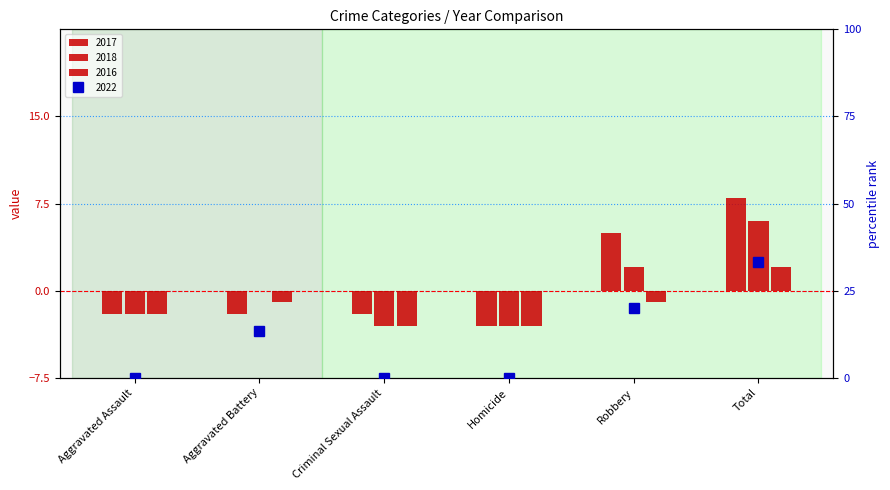

How many data points does each series have?

6